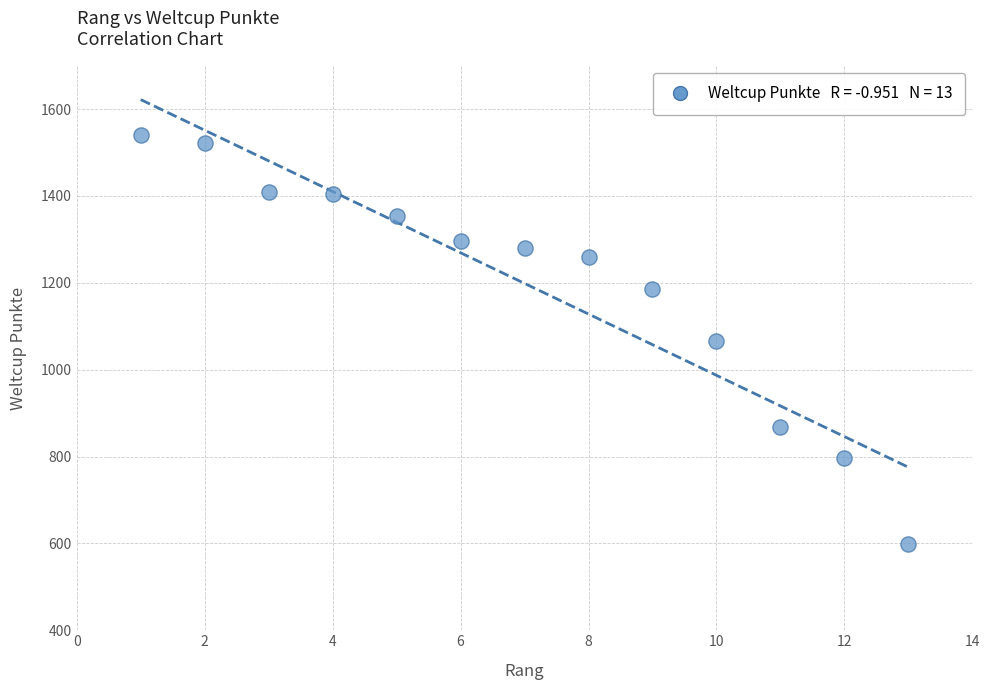

What is the range of X values (max minus min)?

12